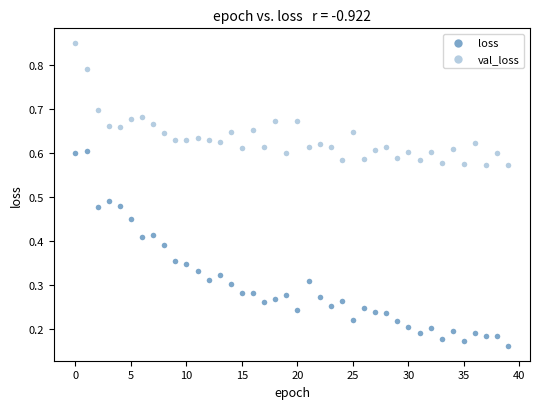

How many points are shown in the scatter plot?

80